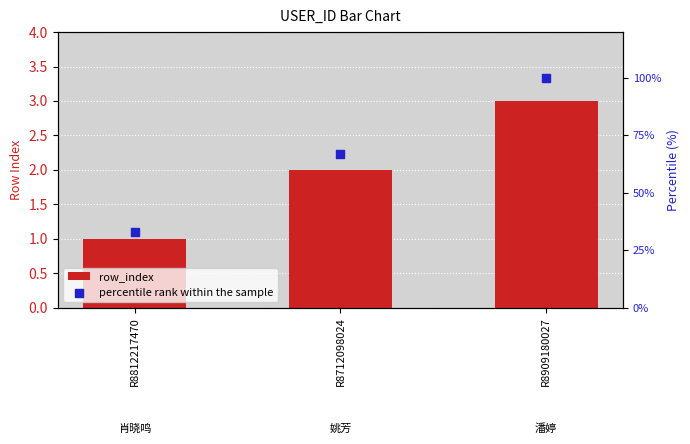

Which series reaches the minimum Y coordinate?

row_index